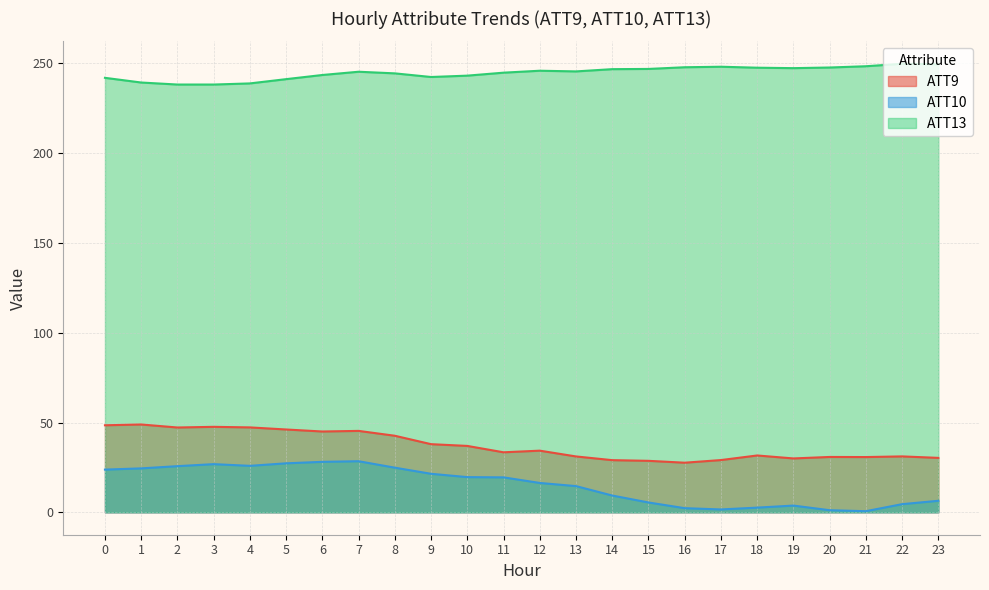

What is the approximate value of ATT9 at 18?

31.6